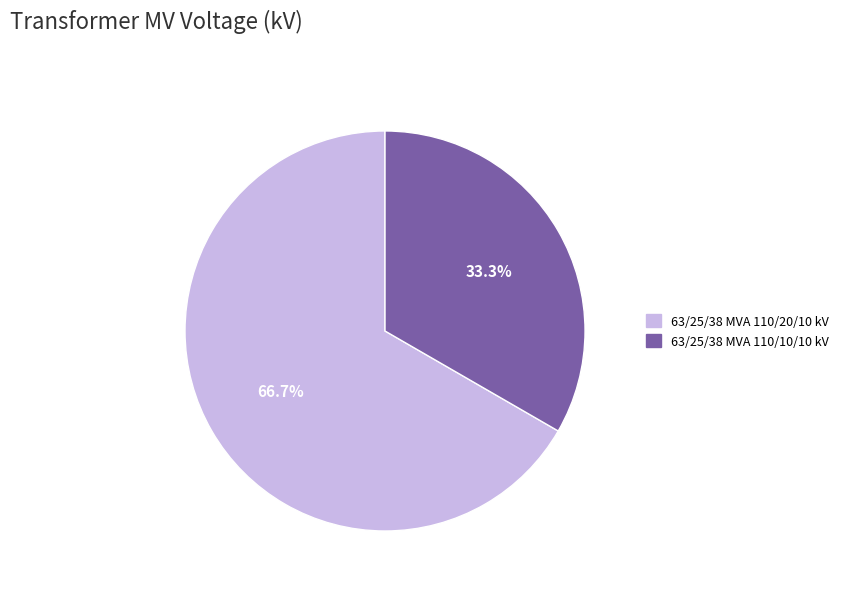

What portion of the pie excludes 63/25/38 MVA 110/10/10 kV?

66.7%